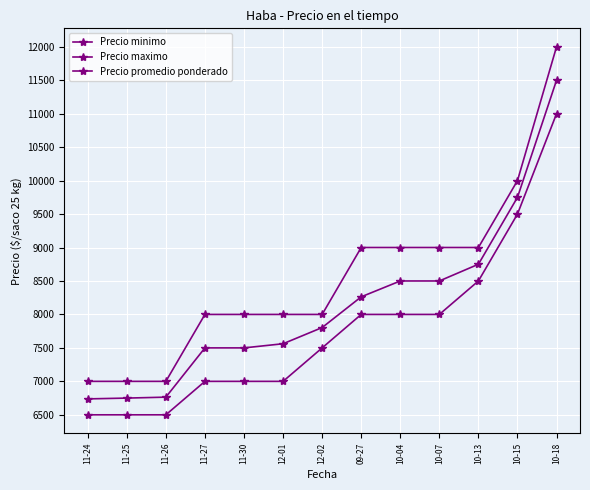

What is the value of the Precio minimo point at the 12th from the left?

9500